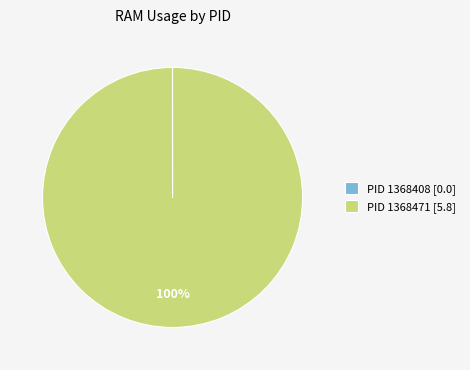

The PID 1368471 [5.8] slice represents 90% of the pie. True or false?

False